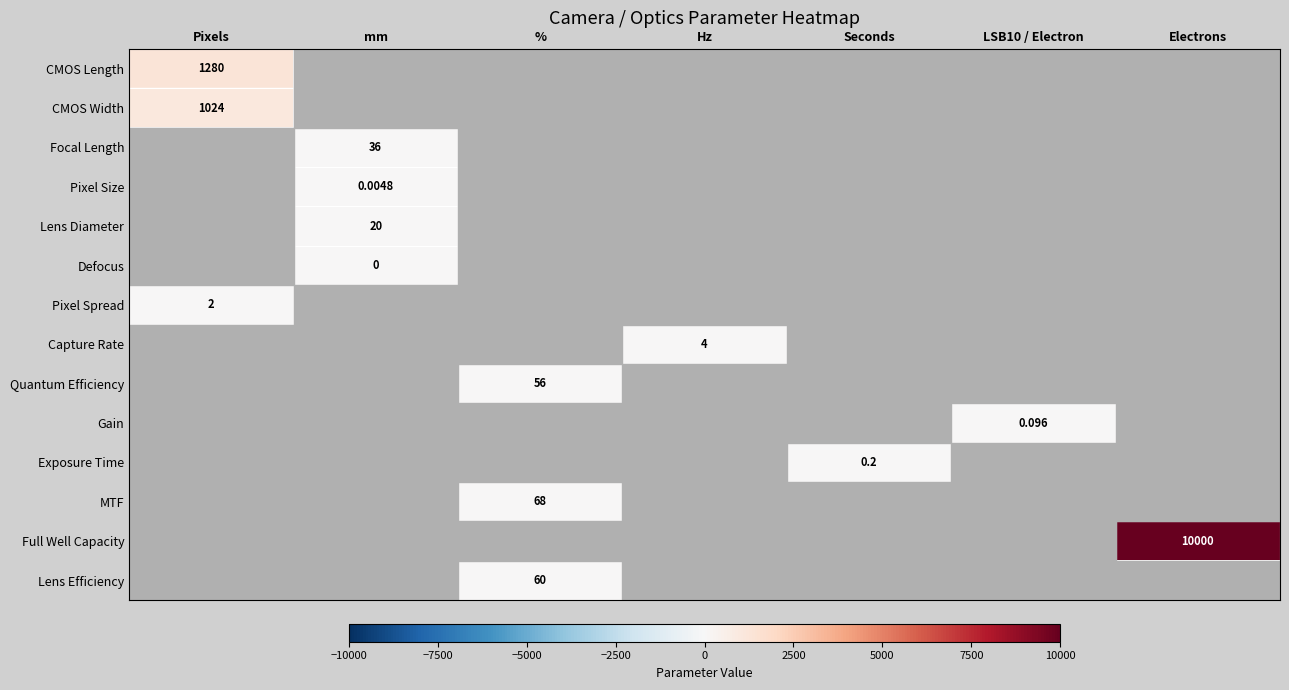

Rank the categories by Lens Diameter value from lowest to highest.

Pixels, %, Hz, Seconds, LSB10 / Electron, Electrons, mm